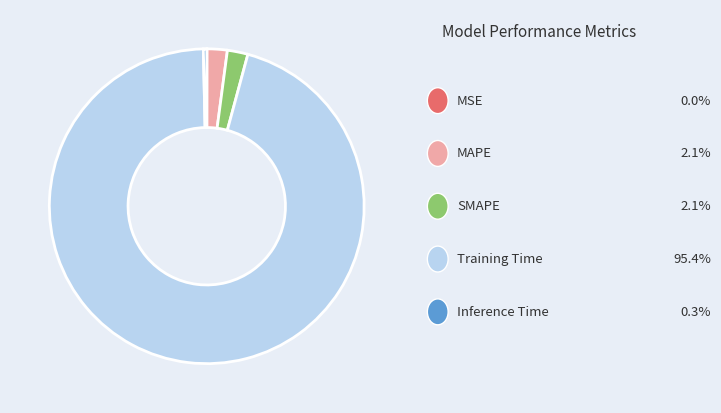

Is there any slice that represents more than half of the pie?

Yes